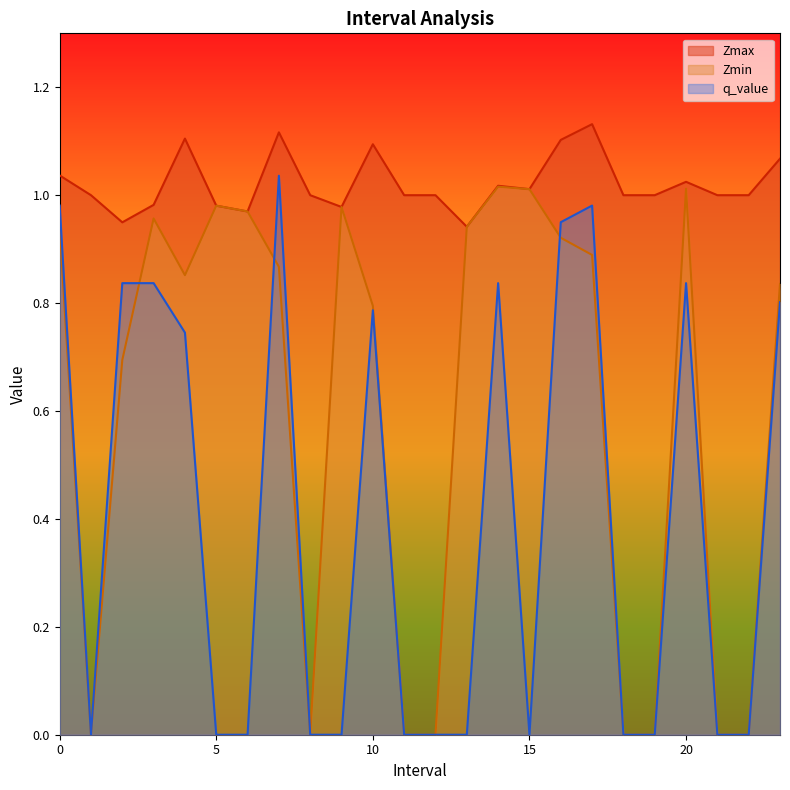

Count the number of categories in the chart.

24